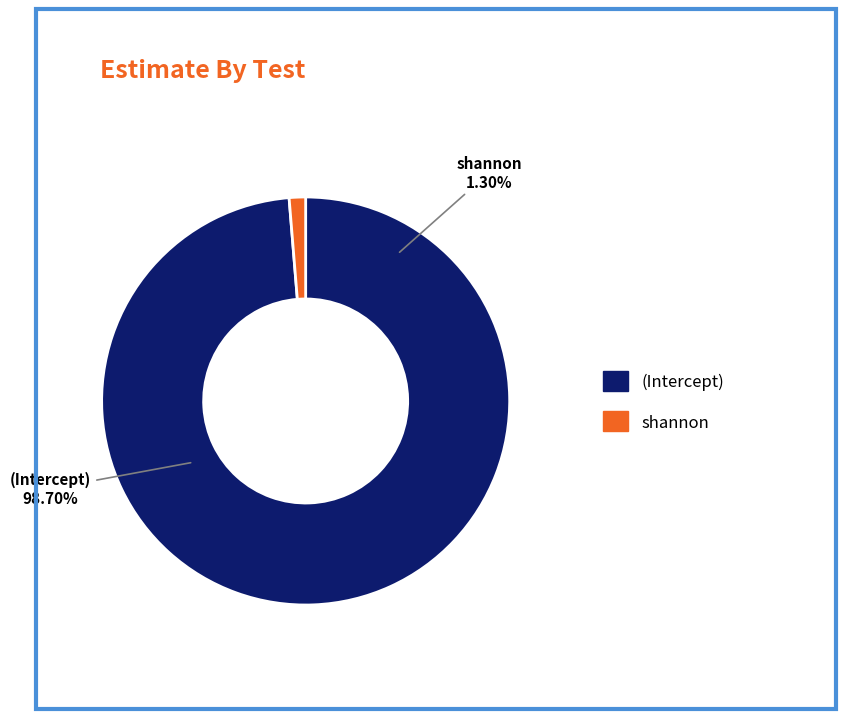

Combined, what portion of the pie is (Intercept) and shannon?

100.0%